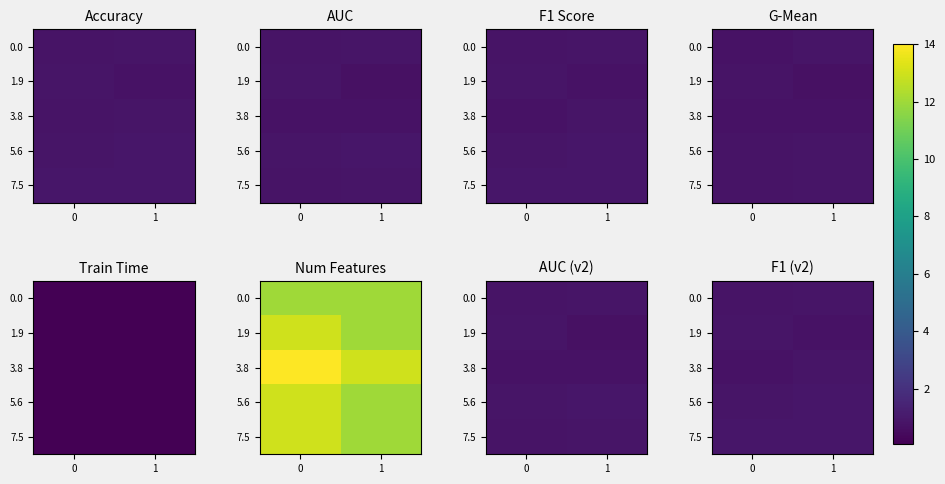

How many data points does each series have?

2